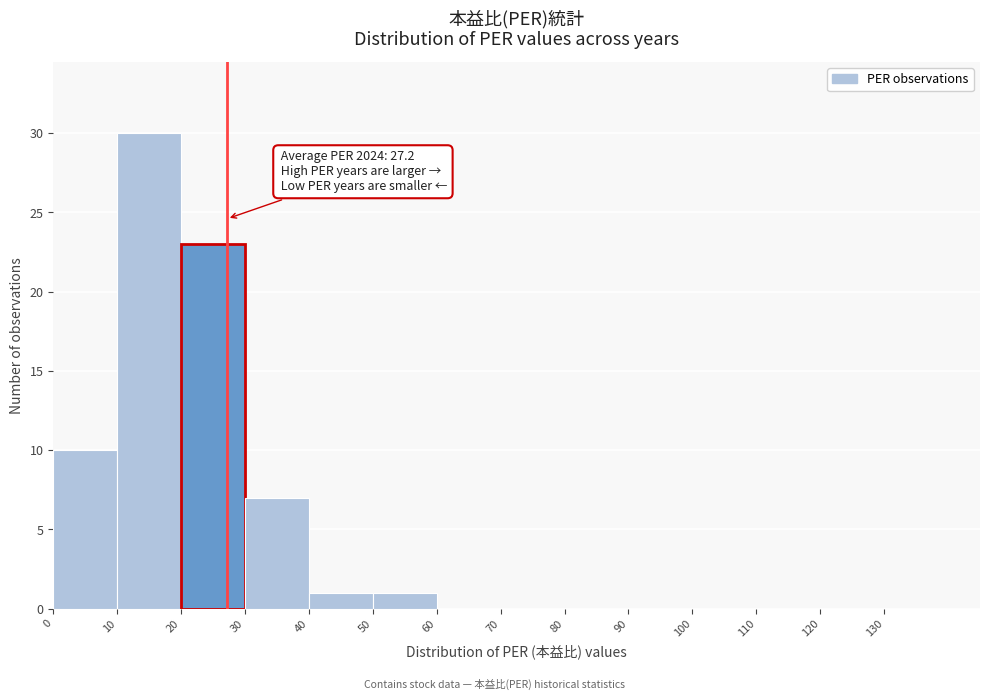

Which range on the x-axis has the tallest bar?

10 to 20